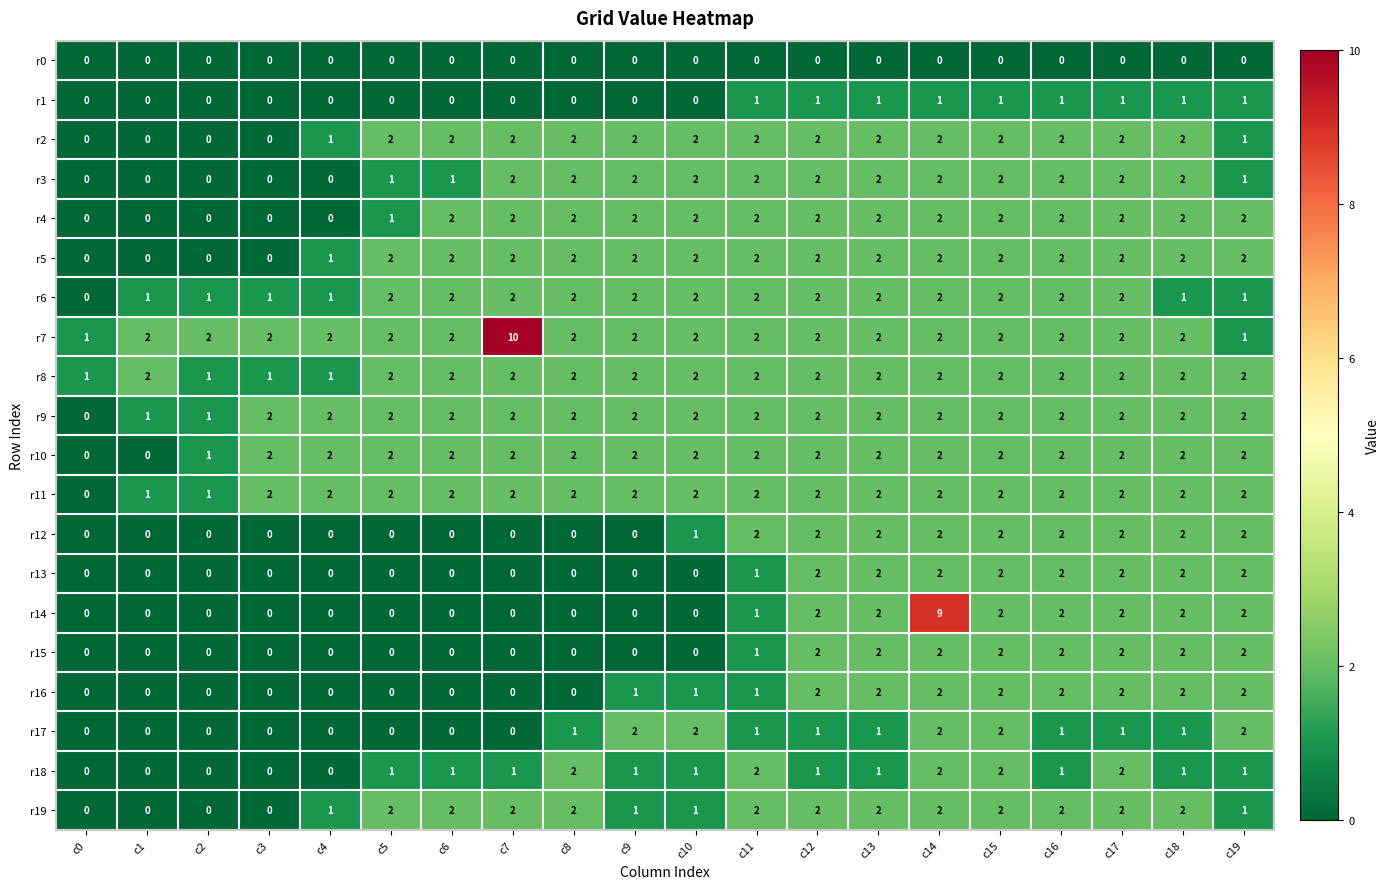

Which series has the largest total across all categories?

r7